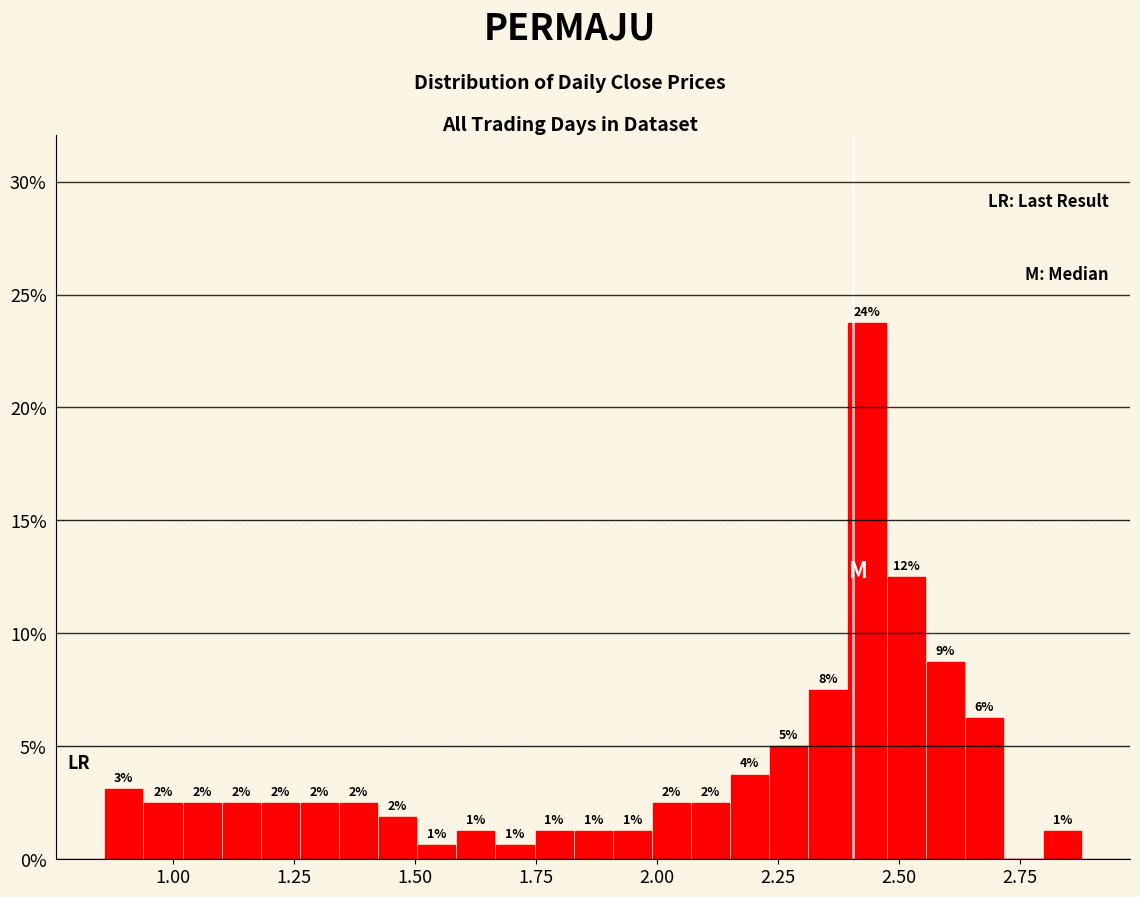

Read against the x-axis, roughly where is the centre of the tallest bar?

2.45